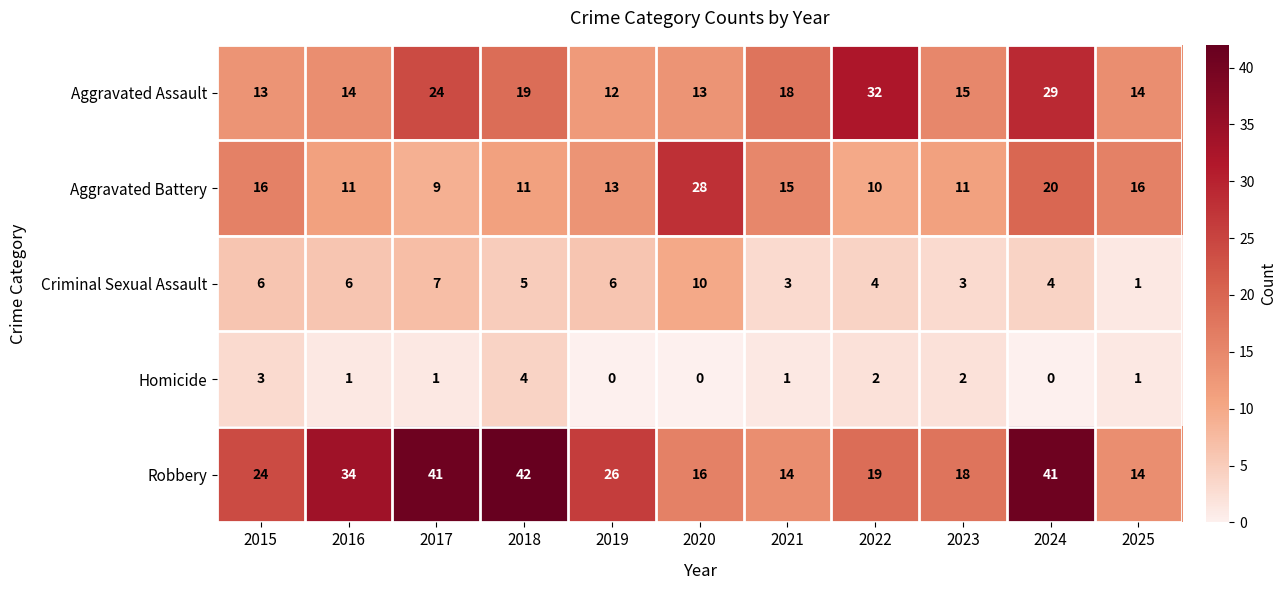

Which series has the largest total across all categories?

Robbery